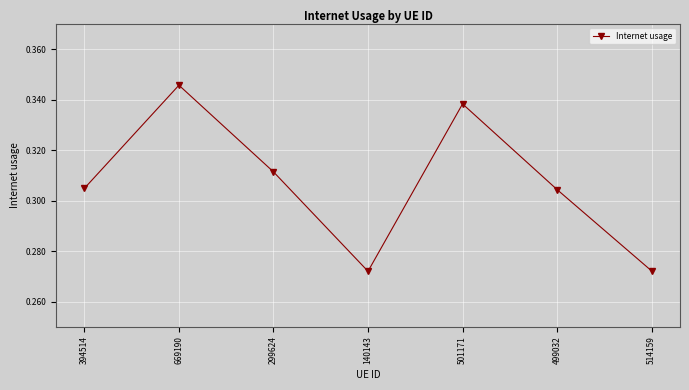

How many interior local valleys (lower than both neighbors) does the data have?

1